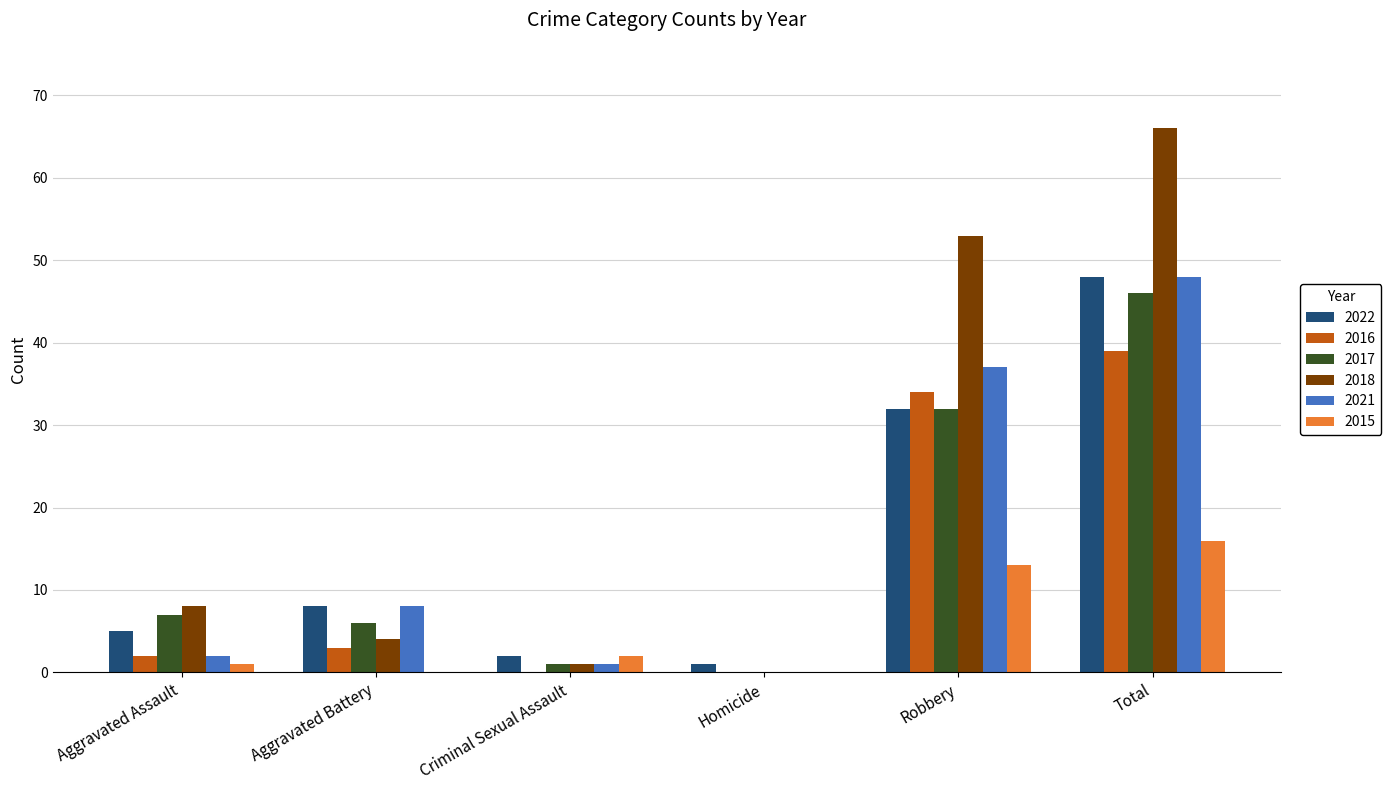

Count the number of data series in this chart.

6